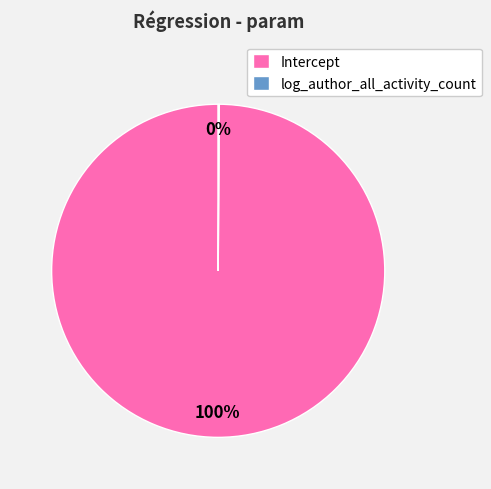

To the nearest percent, what is the difference between the largest and smallest slice percentages?

100%